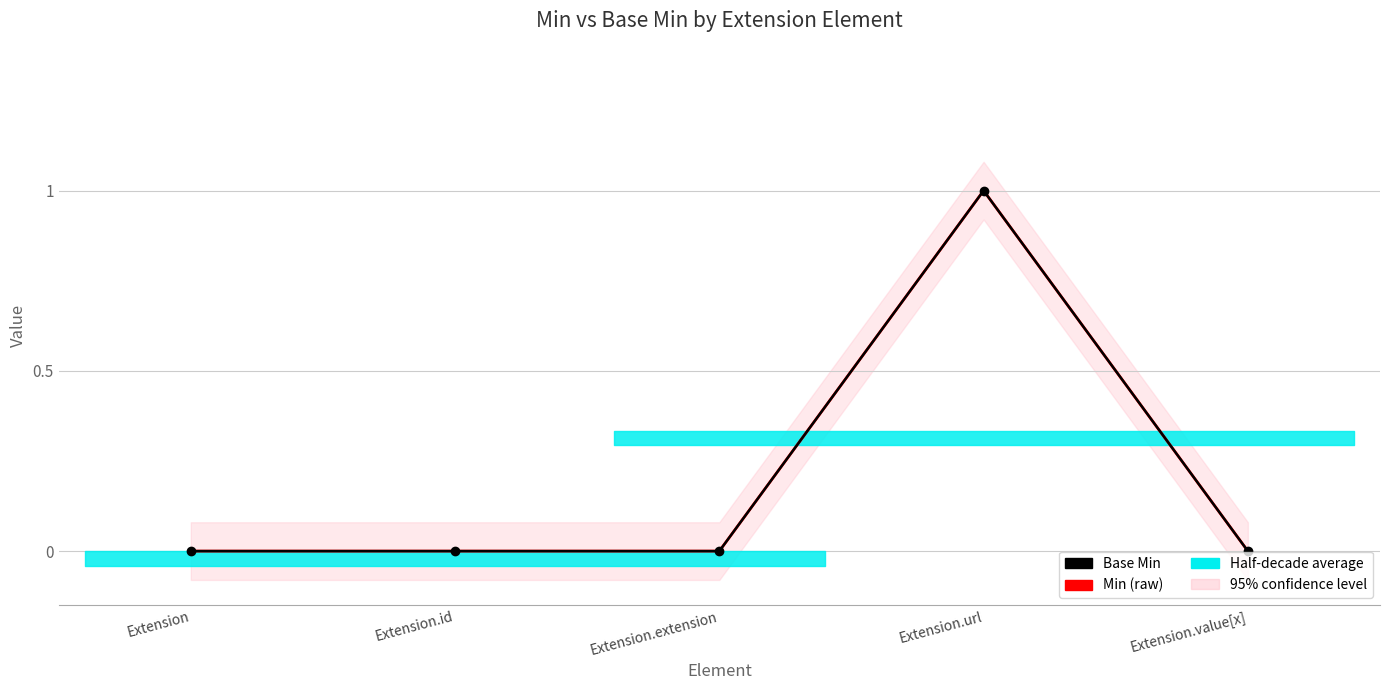

How many interior local peaks does the Base Min series have?

1